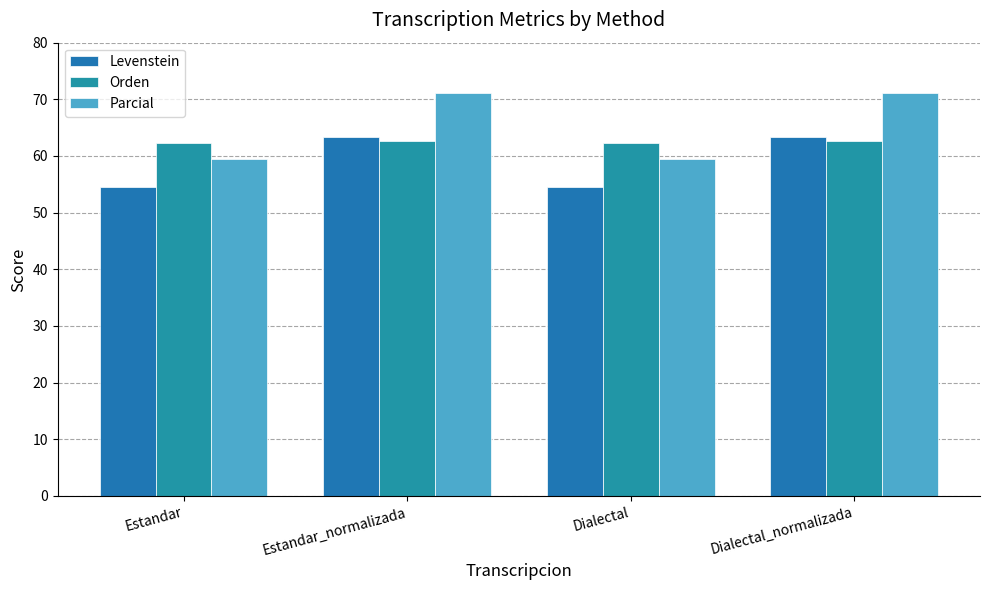

How many series are shown in this chart?

3